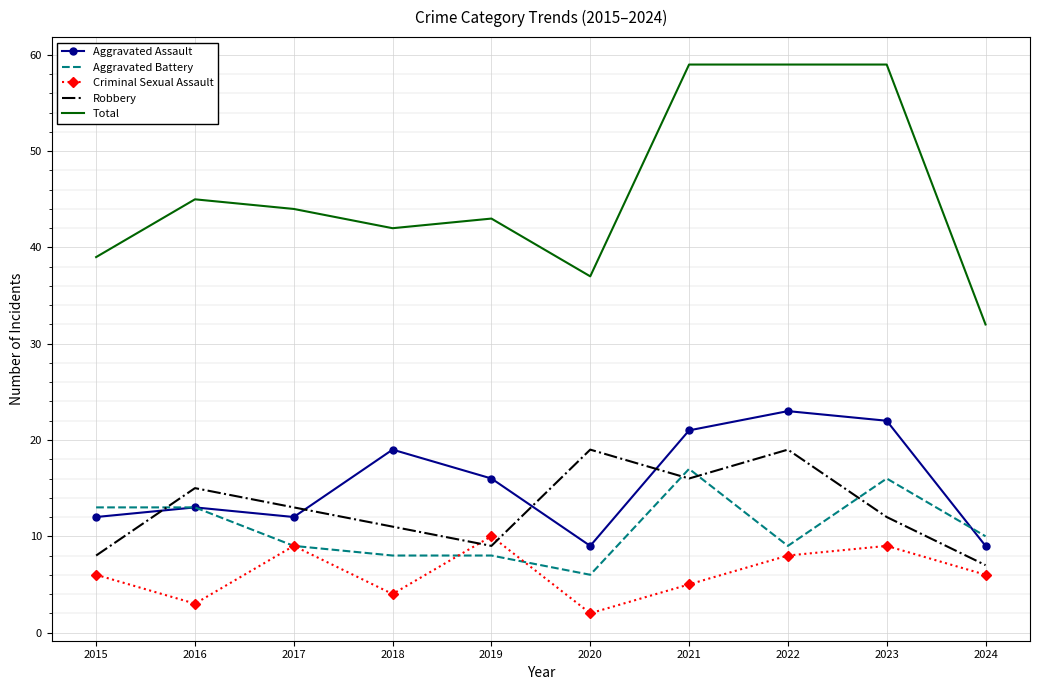

What is the difference between the highest and lowest values at 2021?

54